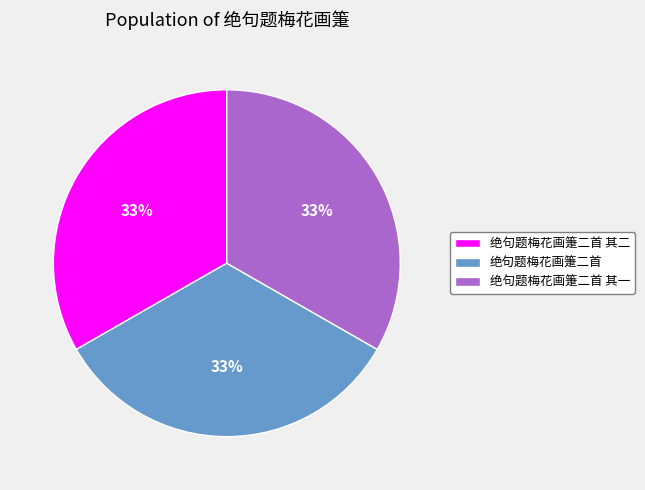

True or false: 绝句题梅花画箑二首 其二 accounts for 33% of the total.

True